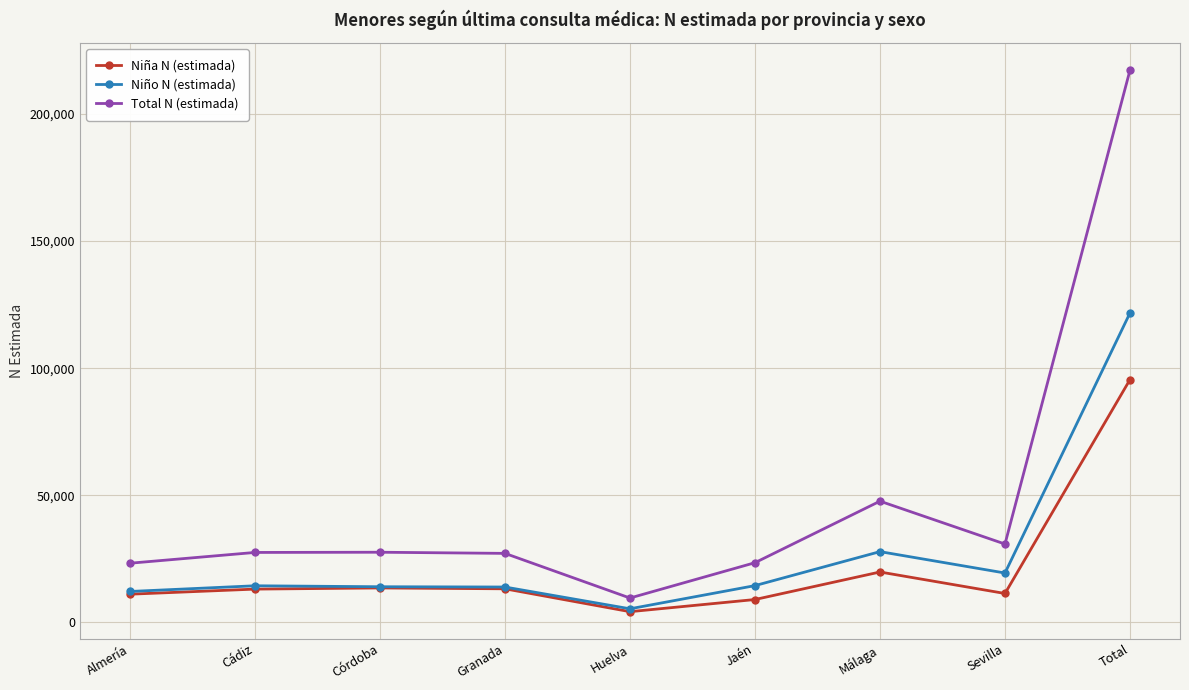

What is the spread (max minus min) of values at Total?

121722